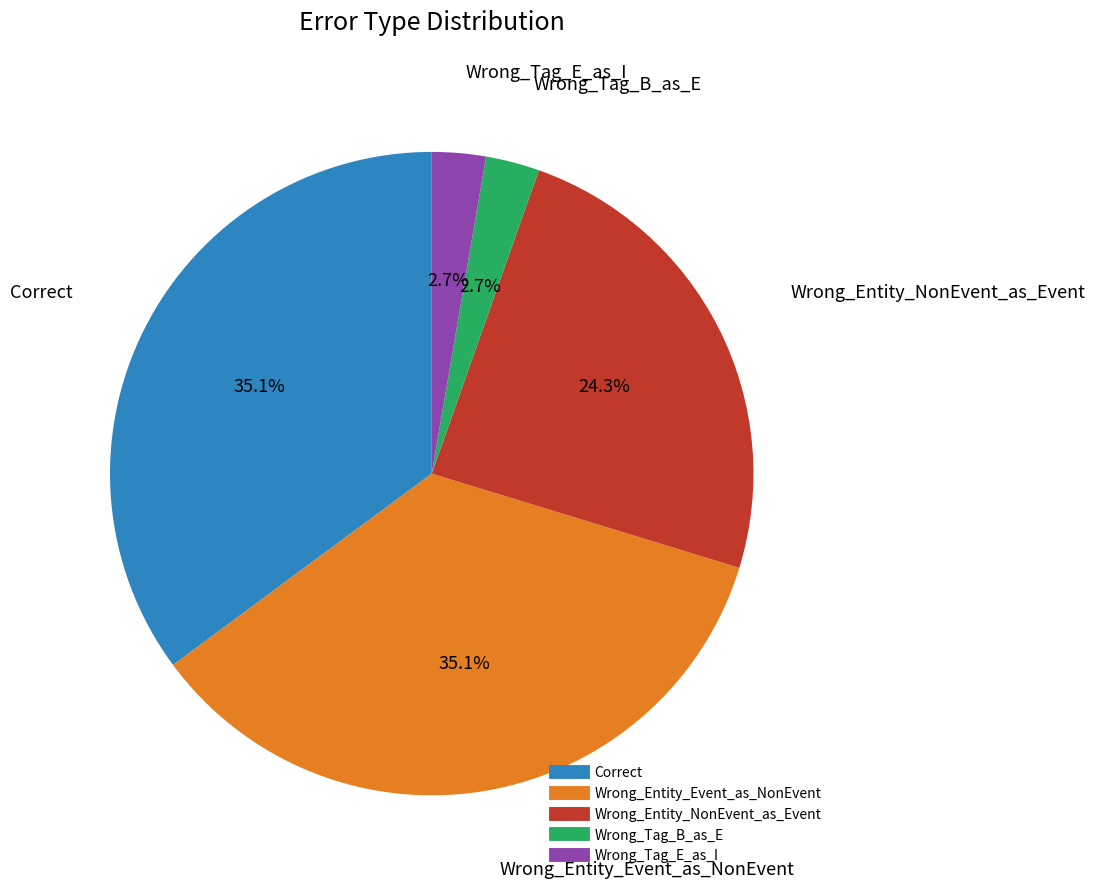

Combined, what portion of the pie is Correct and Wrong_Entity_NonEvent_as_Event?

59.5%